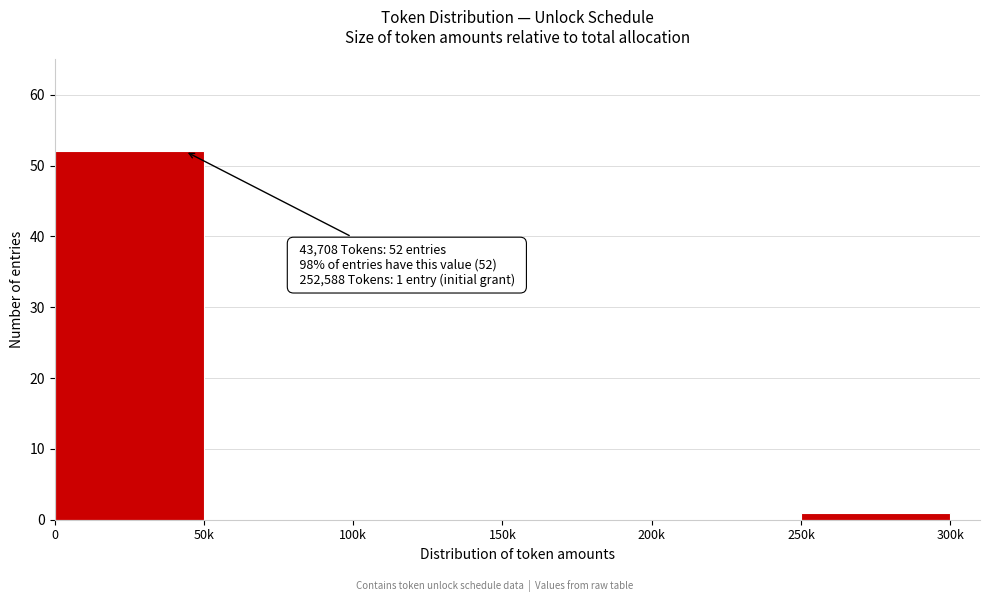

Reading right to left, transcribe all the data shown in this chart.

250k=1	200k=0	150k=0	100k=0	50k=0	0=52